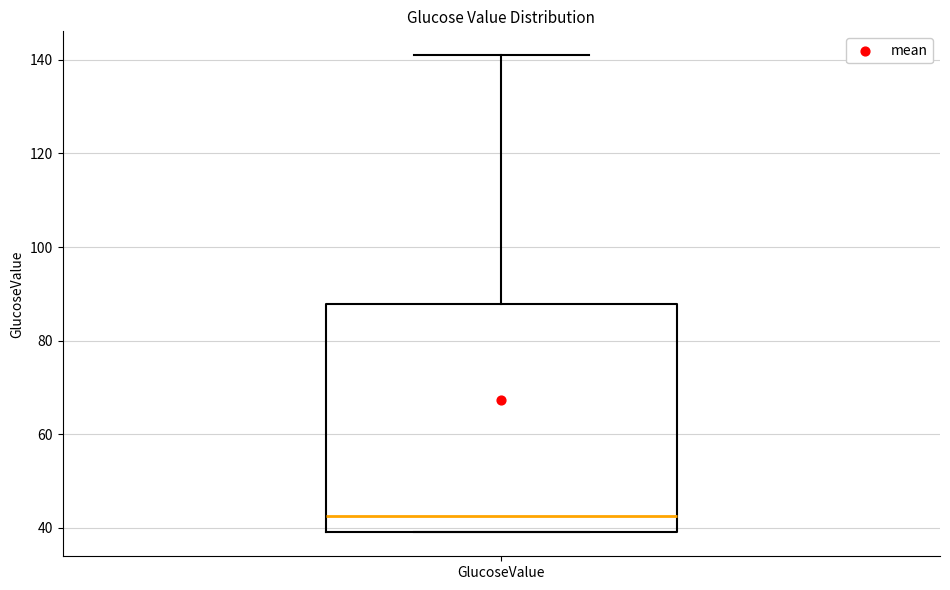

Transcribe this box plot: give where the median line is, the range the box spans, and where the two whiskers end, as read against the y-axis. The values are not printed on the chart, so give them approximately, as read against the axis.

median 42, box 40 to 88, whiskers 40 to 142